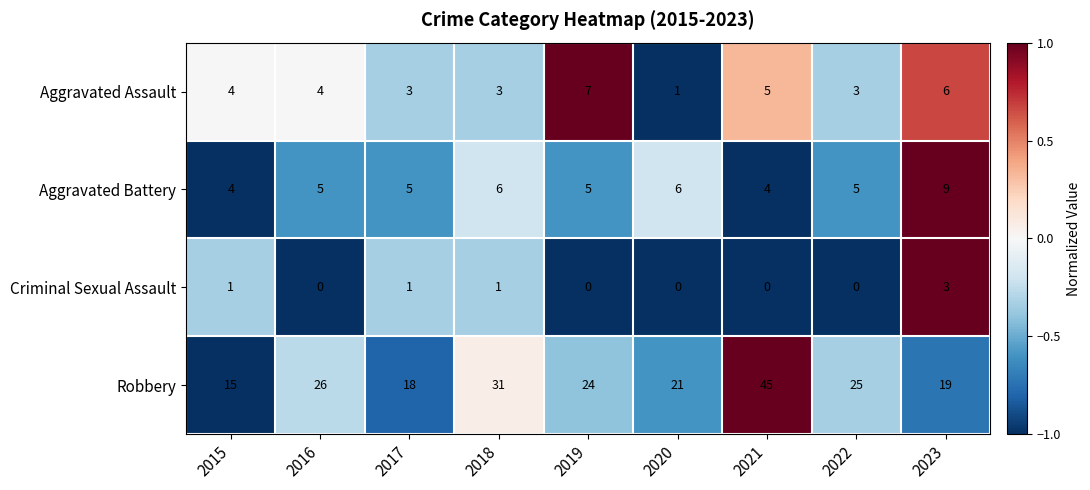

At 2019, list the series in order from largest to smallest.

Robbery, Aggravated Assault, Aggravated Battery, Criminal Sexual Assault